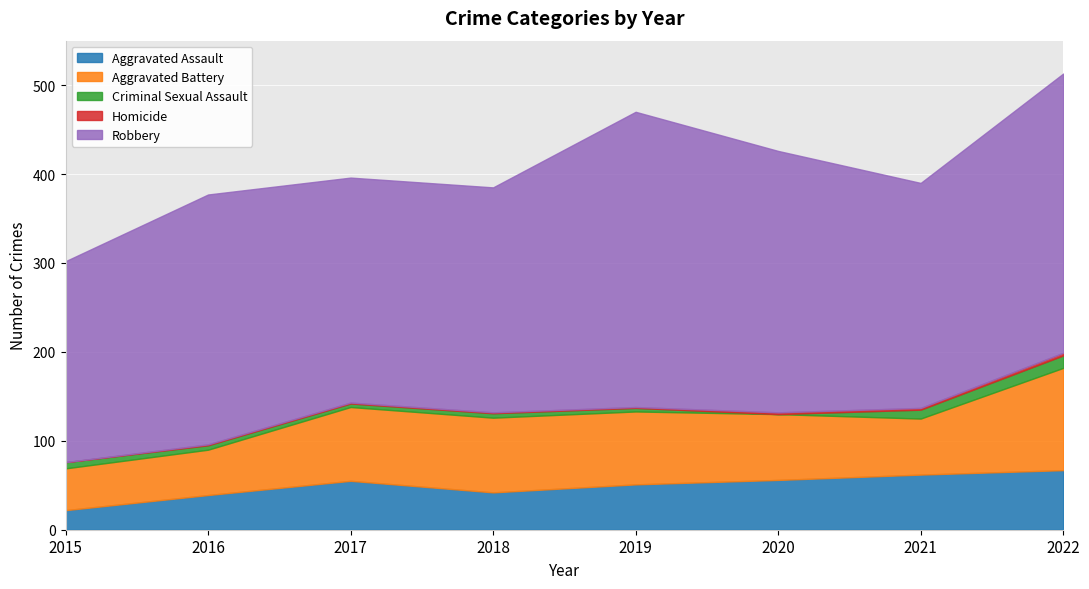

True or false: Criminal Sexual Assault and Aggravated Battery intersect in this chart.

False